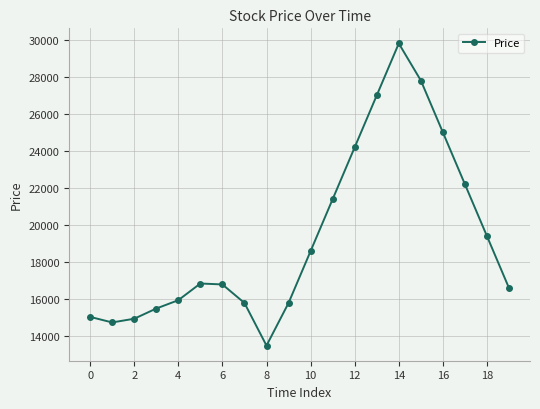

How many points are lower than both their immediate neighbors (excluding endpoints)?

2